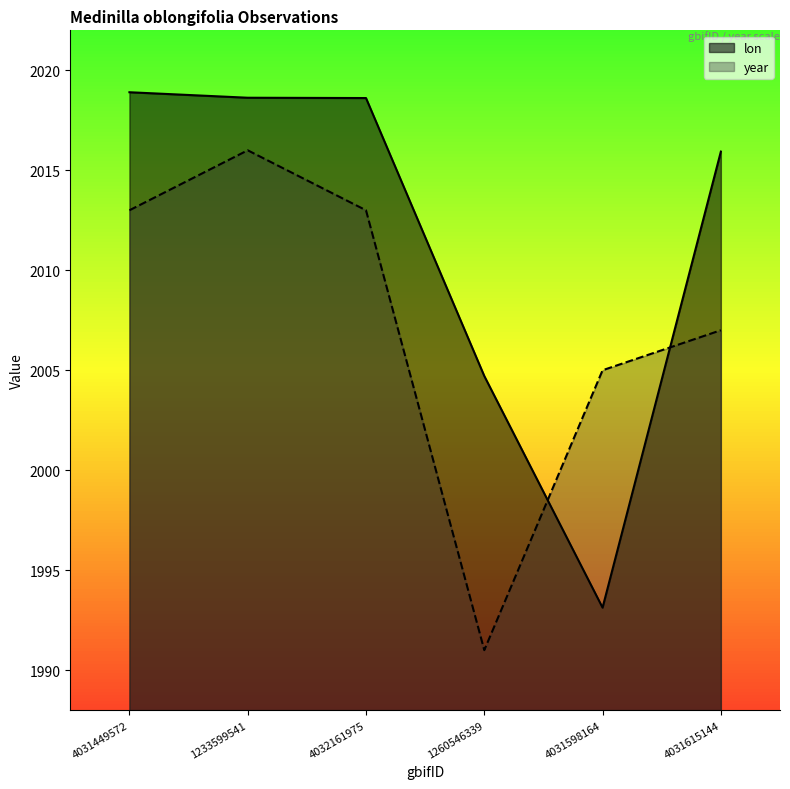

What is the maximum value for lon?

2018.9